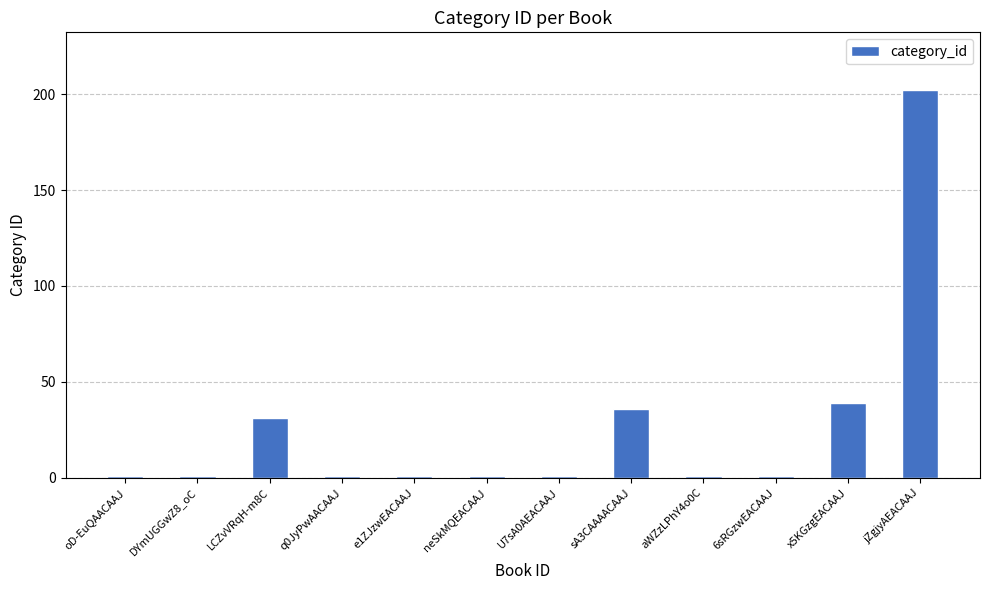

What is the change in value from q0JyPwAACAAJ to x5KGzgEACAAJ?

+38